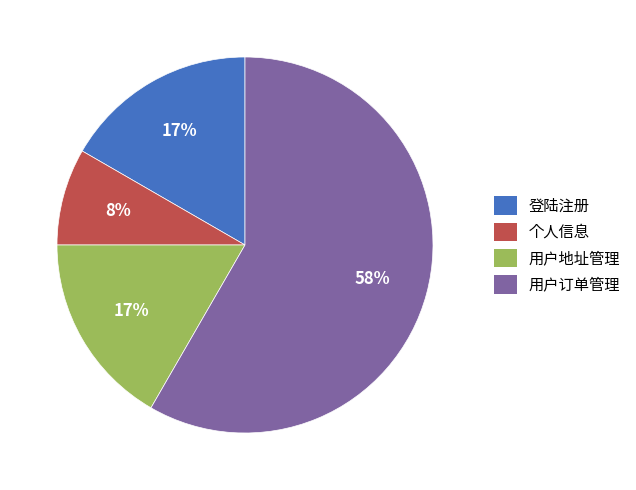

Combined, do 登陆注册 and 用户订单管理 account for over 50%?

Yes